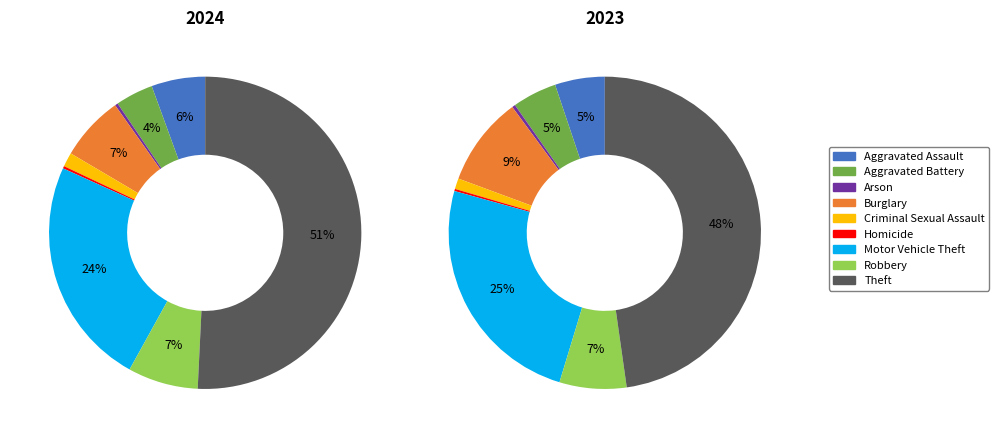

To the nearest percent, what is the average slice percentage?

11%